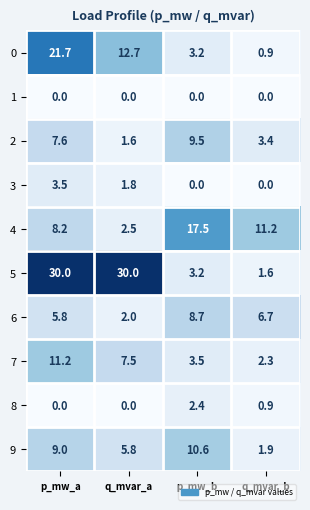

How many 3 values are between 0 and 3?

3